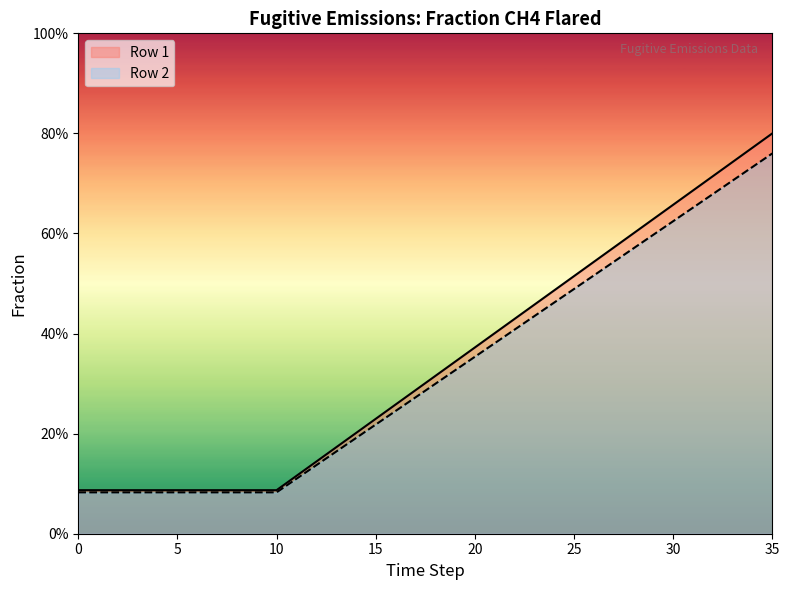

Is the value of Row 1 at 20 greater than the value of Row 2 at 12?

Yes